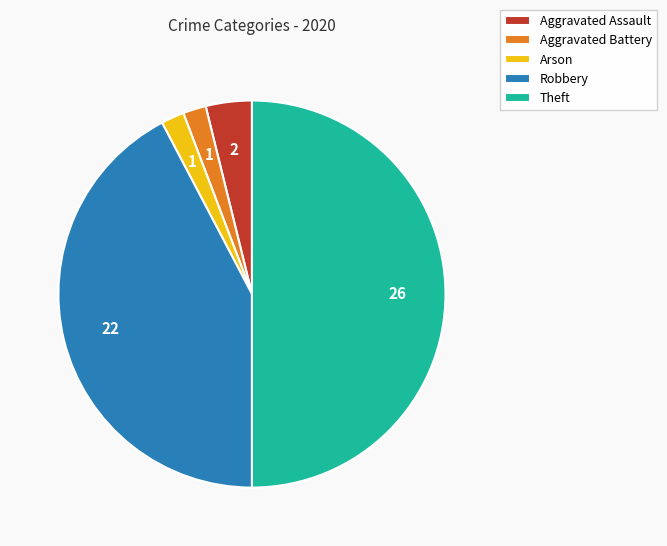

Is it true that Arson is 11% of the pie?

False